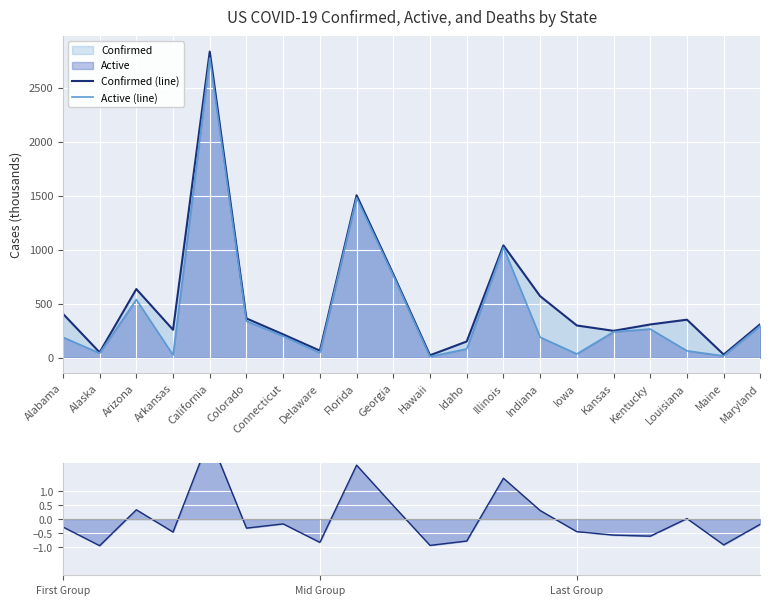

The Active (line) series shows 39.8 at Arkansas. True or false?

False